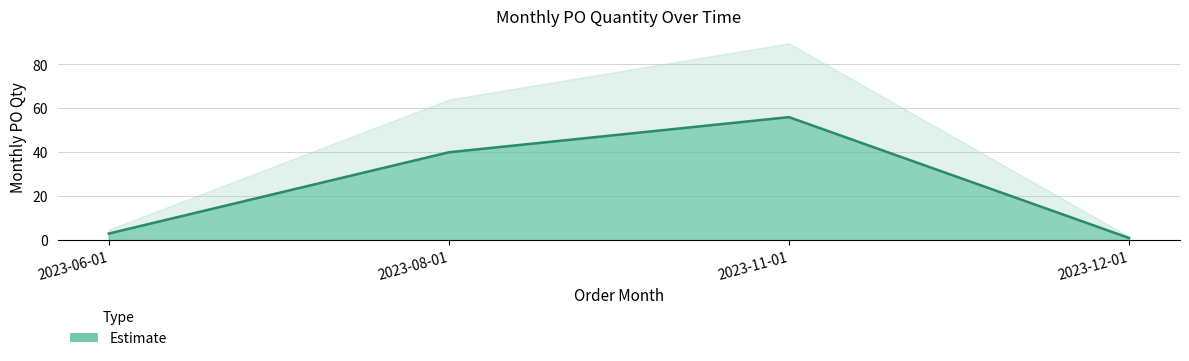

At which category does the chart reach its minimum across all series?

2023-12-01